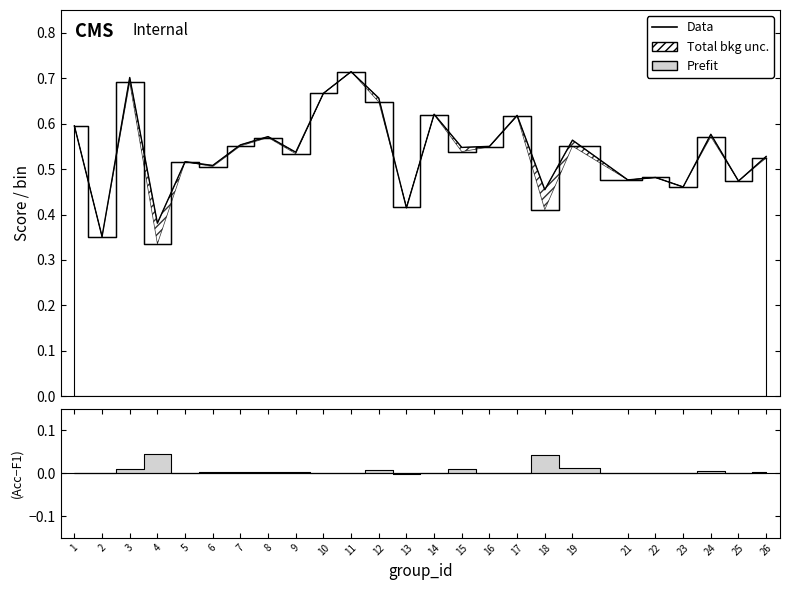

At which category does f1 reach its first local peak?

3